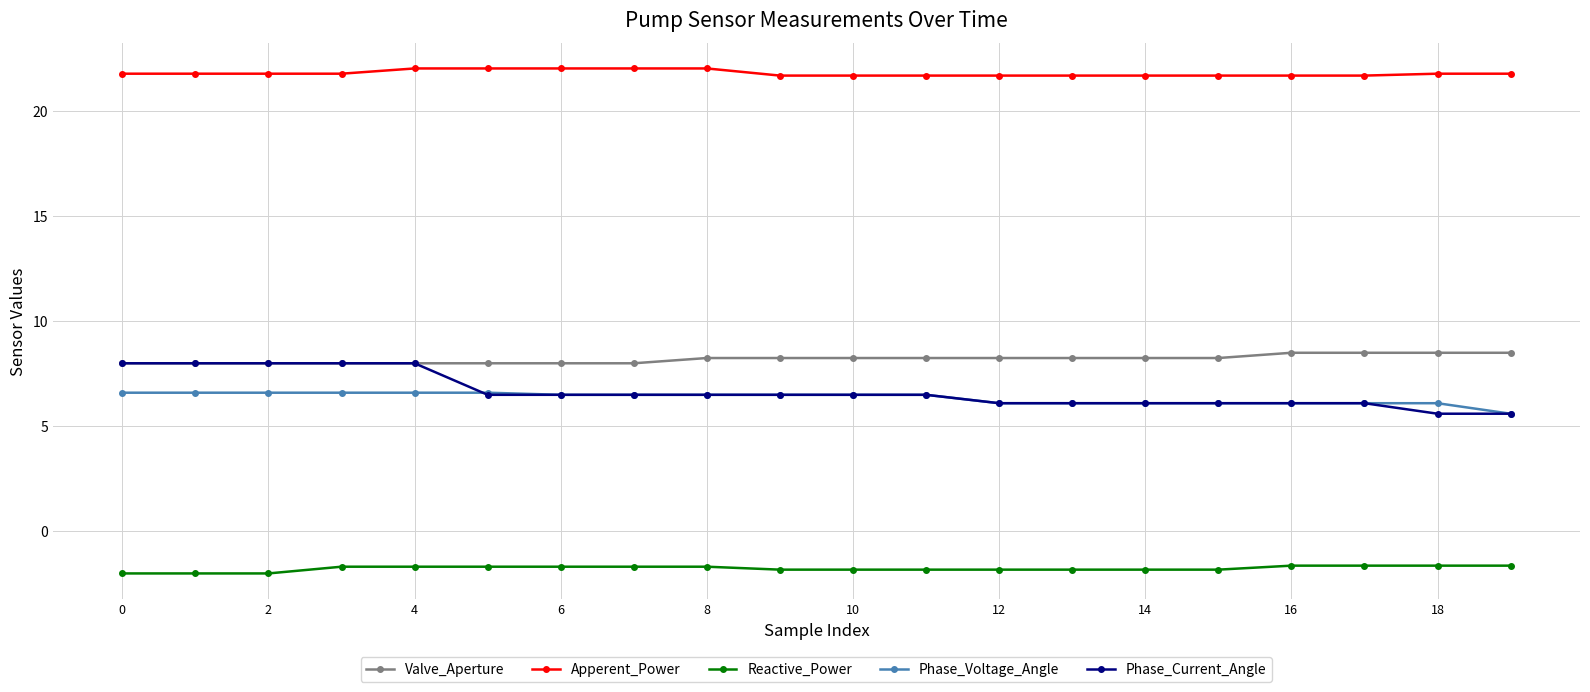

What is the value of the Phase_Current_Angle point at the 6th from the left?

6.5